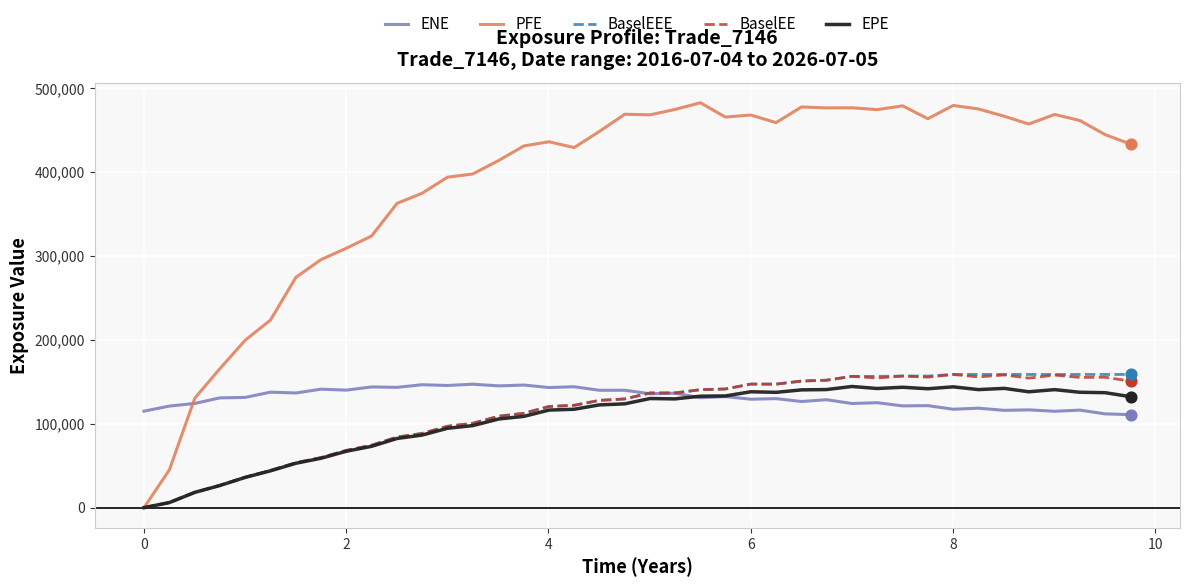

Which series has the largest total across all categories?

PFE